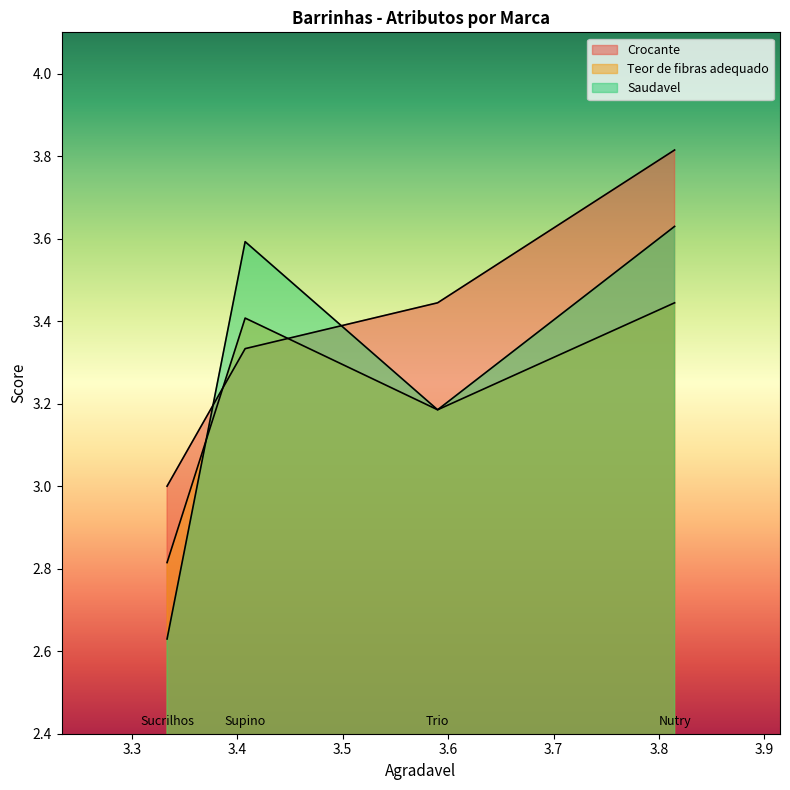

What are all the series names shown in the legend?

Crocante, Teor de fibras adequado, Saudavel